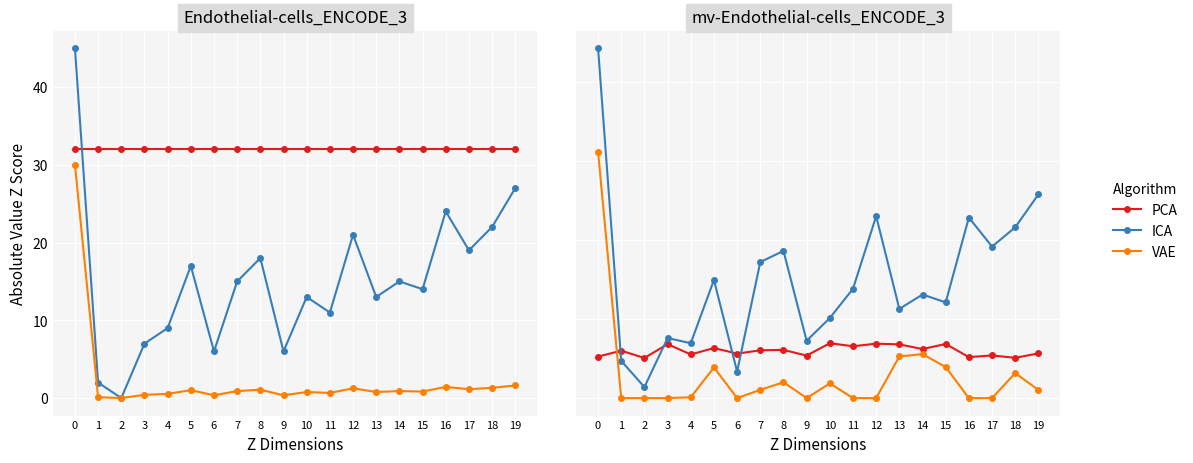

Where is the first local maximum for PCA?

1